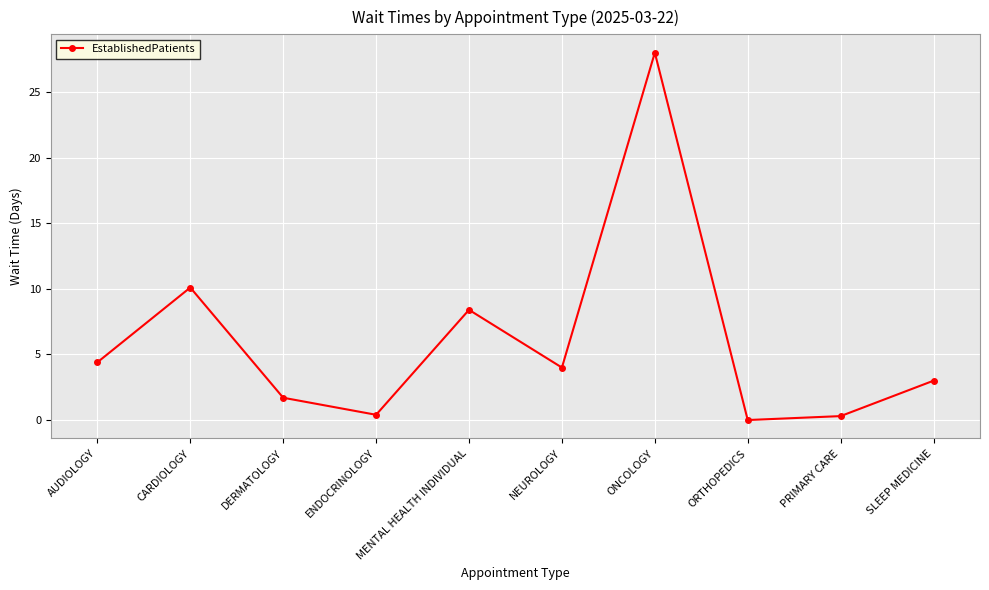

The chart shows a value of -14.9 at ORTHOPEDICS. True or false?

False